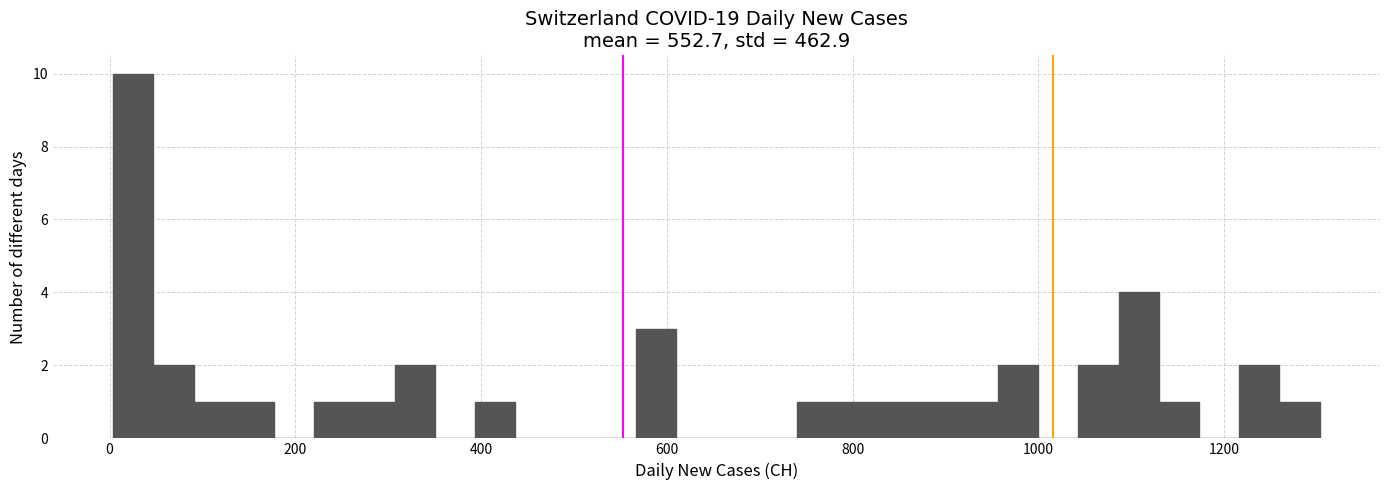

Read against the x-axis, roughly where is the centre of the tallest bar?

20